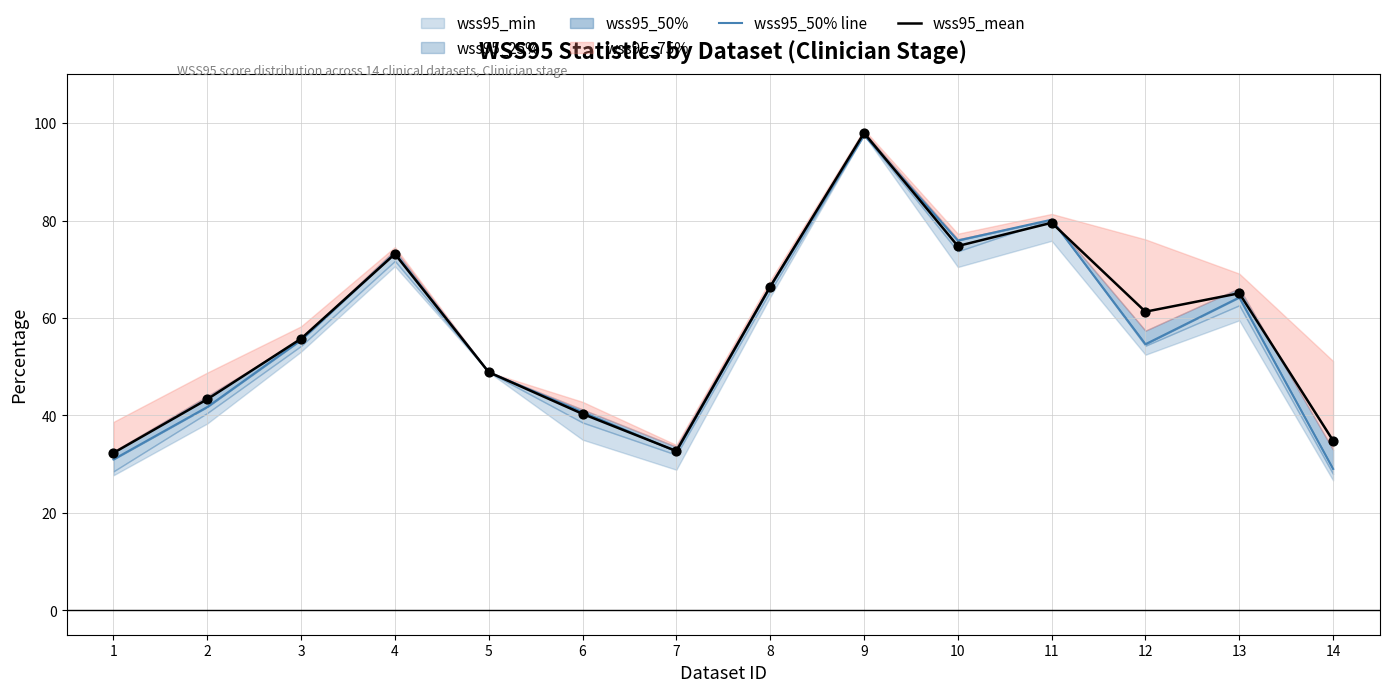

At how many categories does at least one series exceed 90?

1